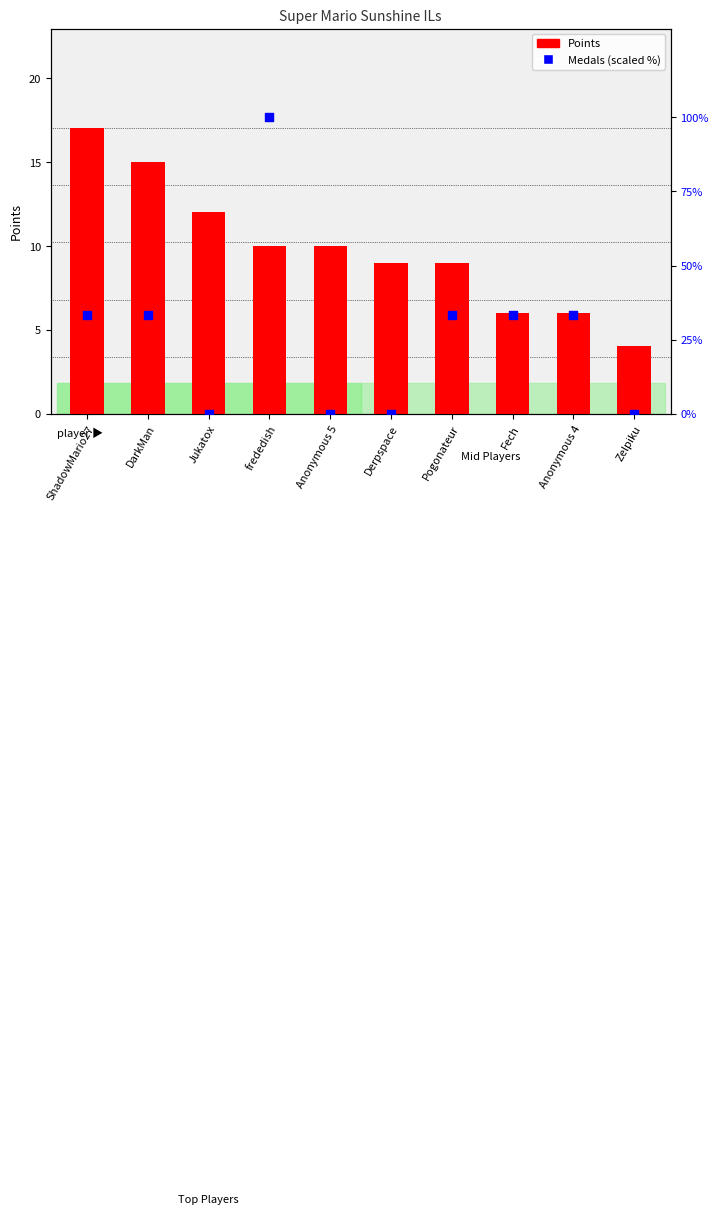

At how many categories does at least one series exceed 17?

6